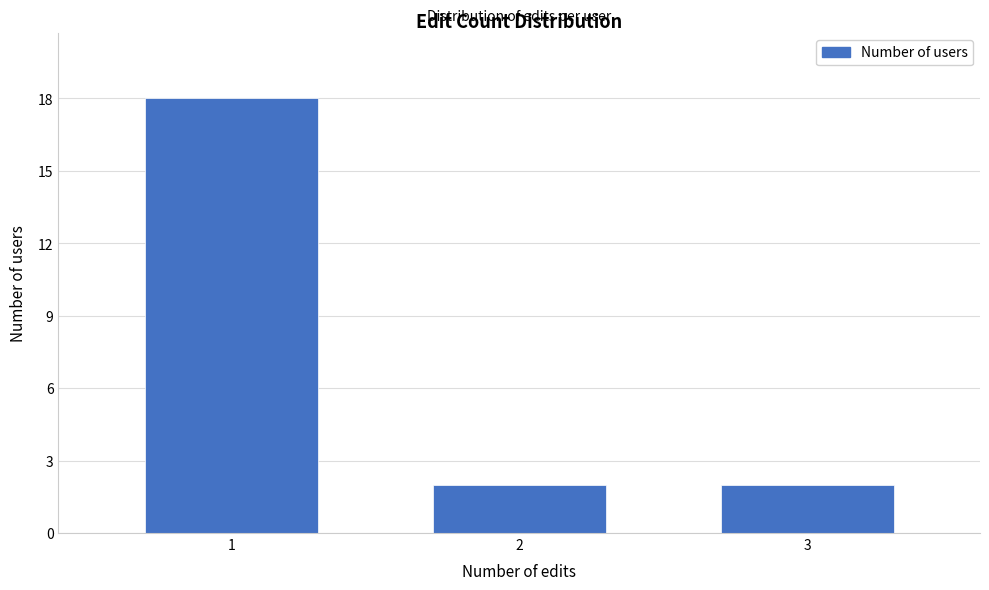

Reading right to left, extract all data points from this chart.

2	2	18